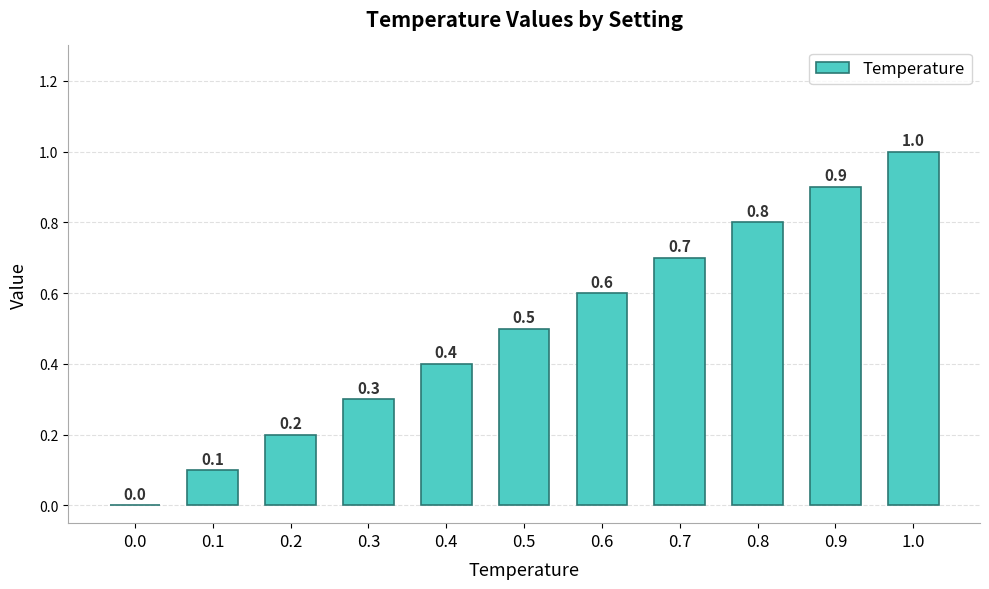

Reading right to left, list all the values displayed in this chart.

1.0=1.0	0.9=0.9	0.8=0.8	0.7=0.7	0.6=0.6	0.5=0.5	0.4=0.4	0.3=0.3	0.2=0.2	0.1=0.1	0.0=0.0